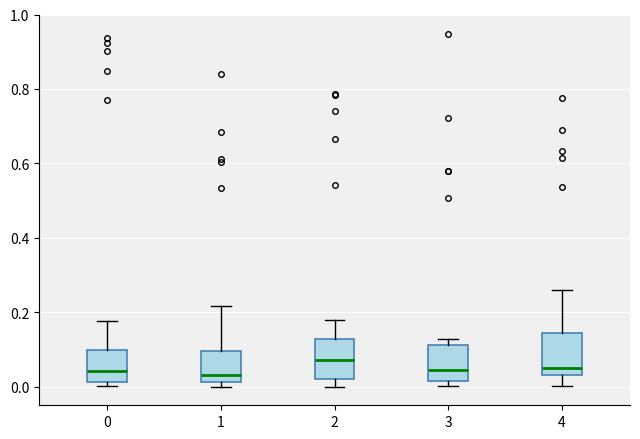

Where is the lower edge of the box at x = 3 on the y-axis? The values are not printed on the chart, so give them approximately, as read against the axis.

0.02